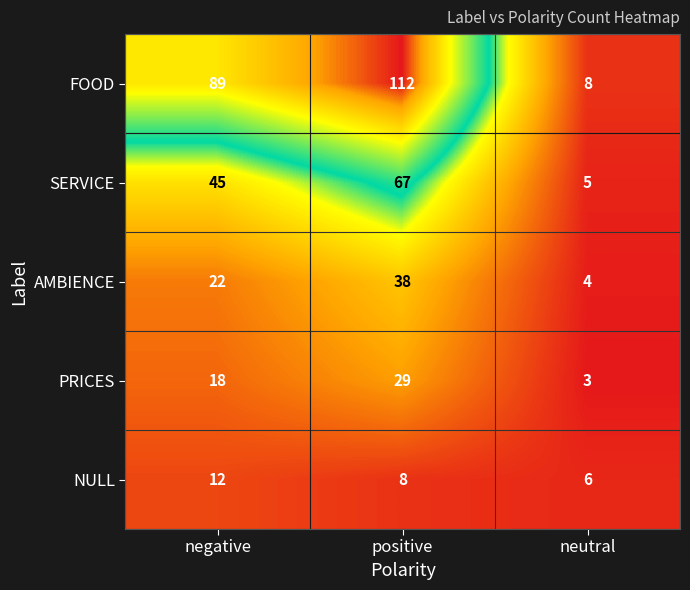

Which series has the largest total across all categories?

FOOD